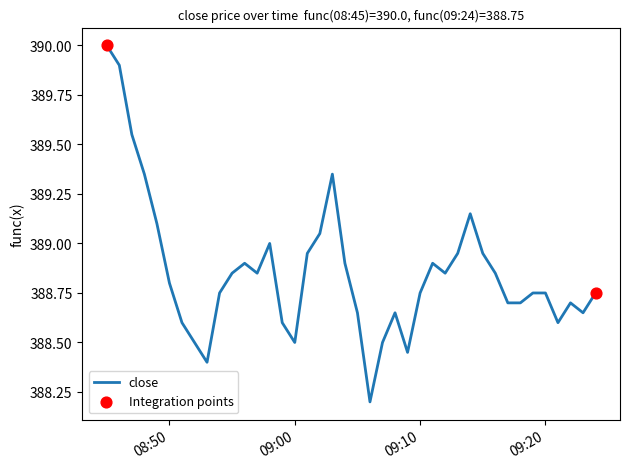

What is the difference between the maximum and minimum values?

1.8